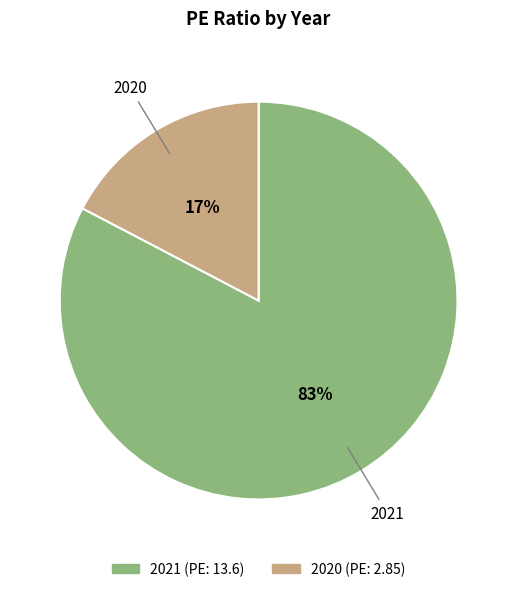

How many segments does this pie chart have?

2